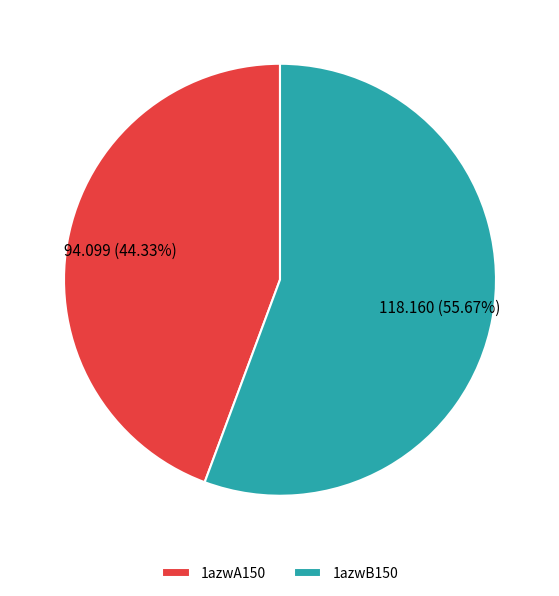

Which slice represents more than half of the pie?

1azwB150